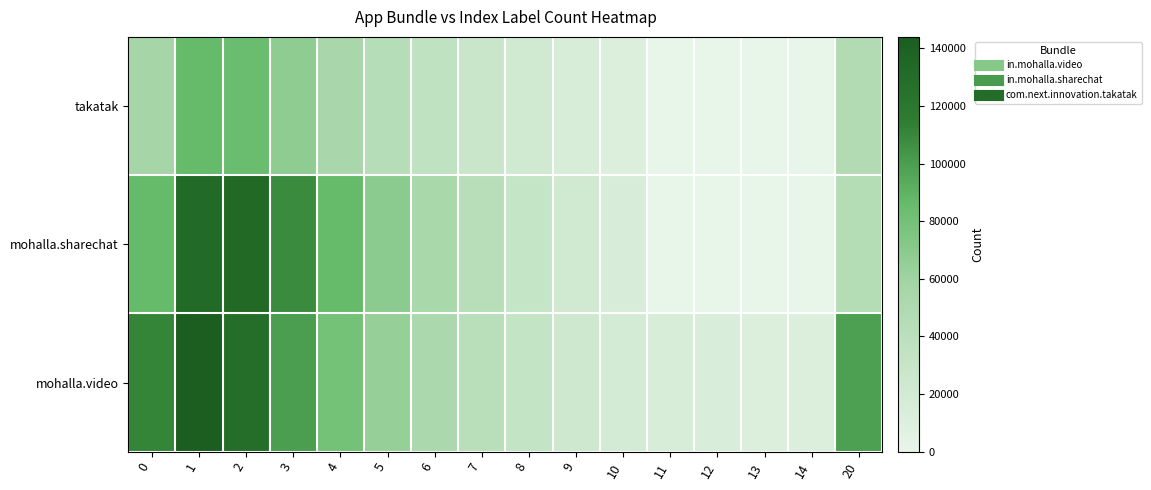

What is the total value across all series at 3?

275985